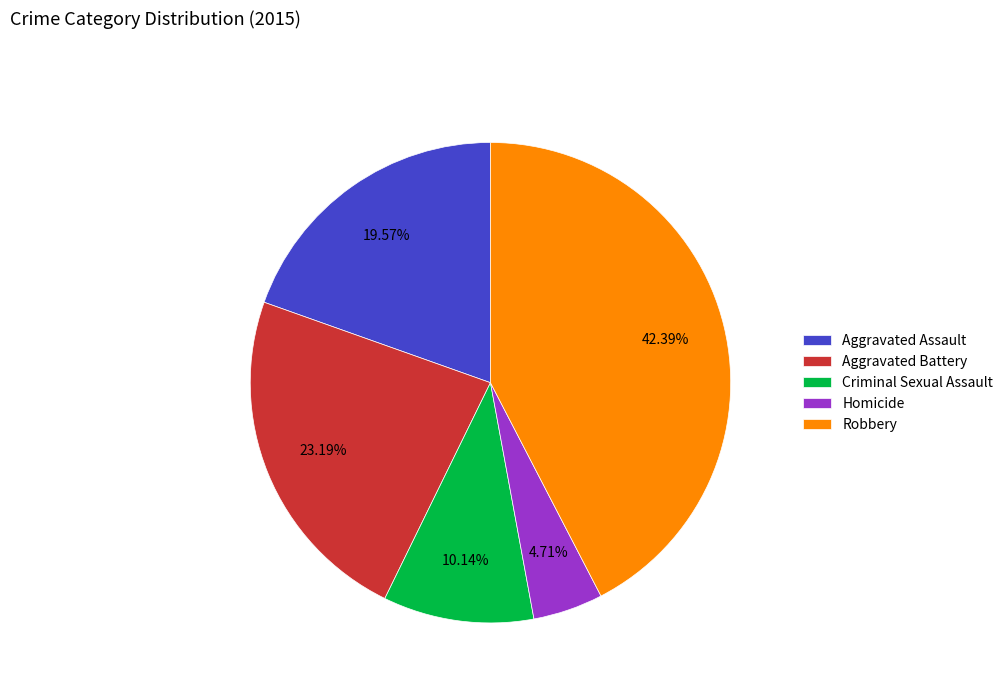

Which category has the smallest portion of the pie?

Homicide